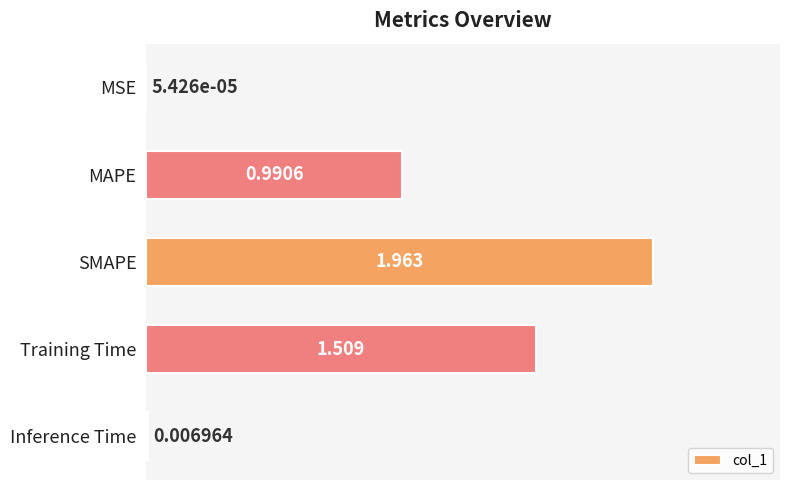

Which has a higher value, Inference Time or Training Time?

Training Time